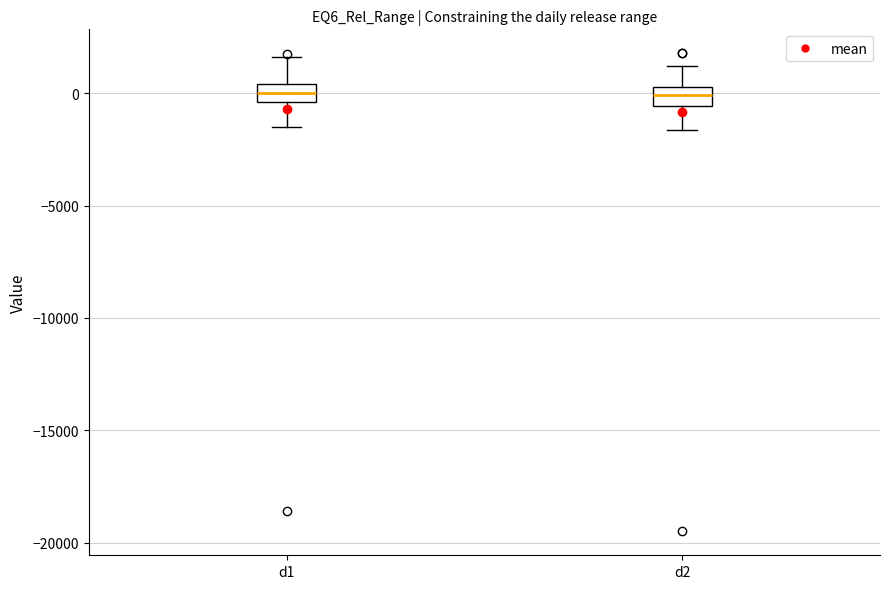

Where is the lower edge of the box for d2 on the y-axis? The values are not printed on the chart, so give them approximately, as read against the axis.

-500